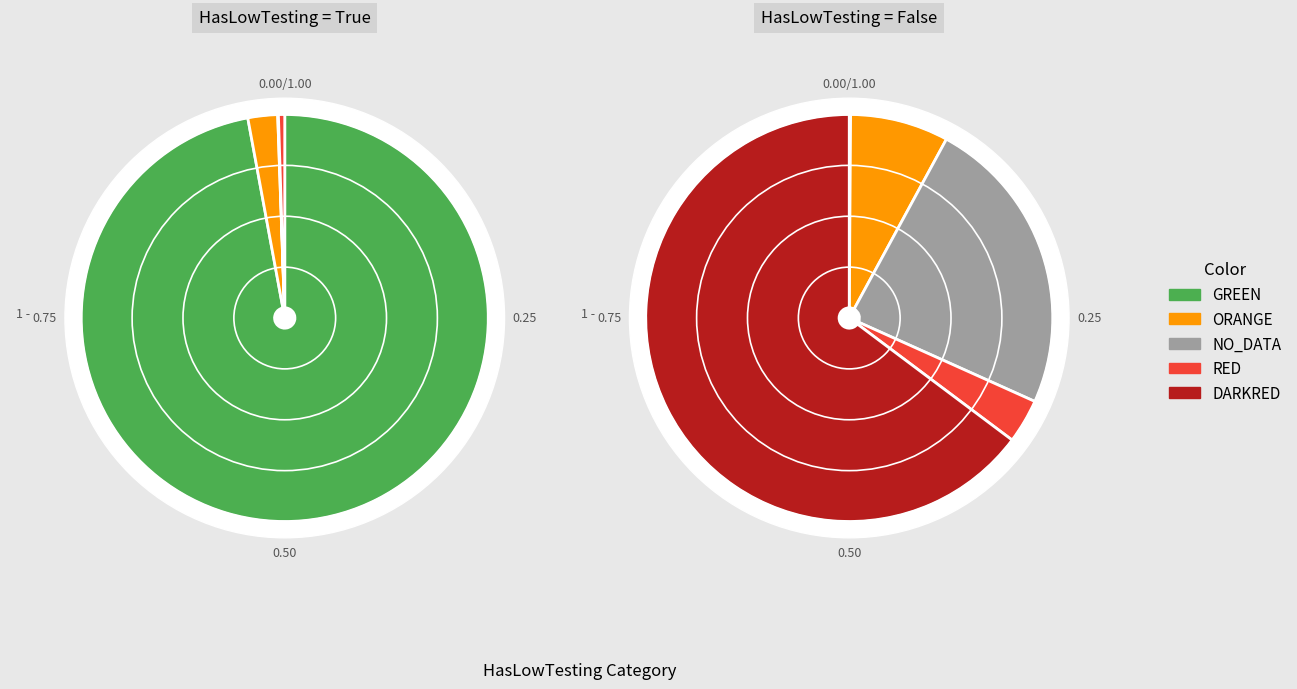

How many slices are in this pie chart?

5